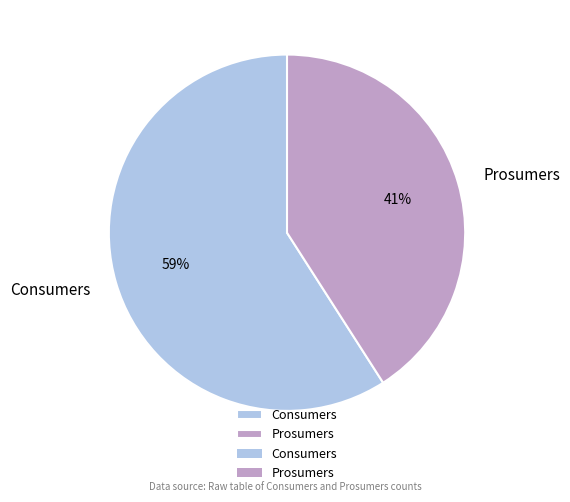

To the nearest percent, what is the difference between the Consumers and Prosumers slice percentages?

18%